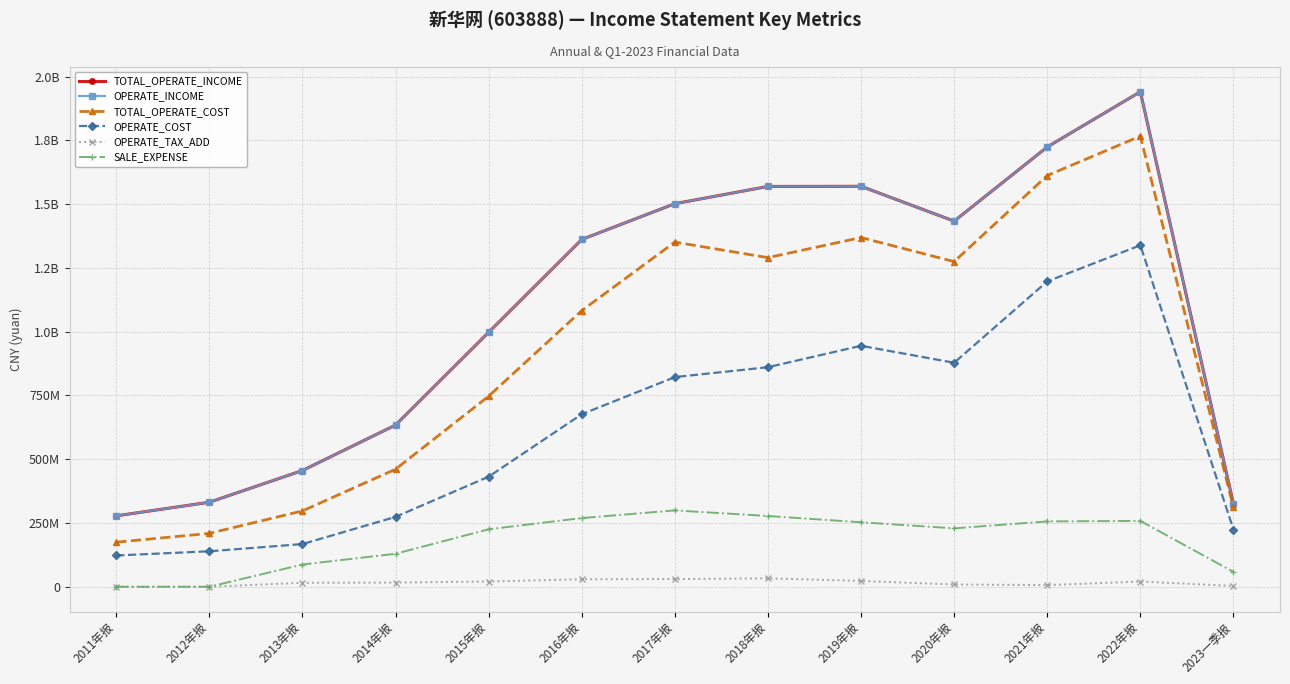

Is this an area chart (filled region under the line)?

No